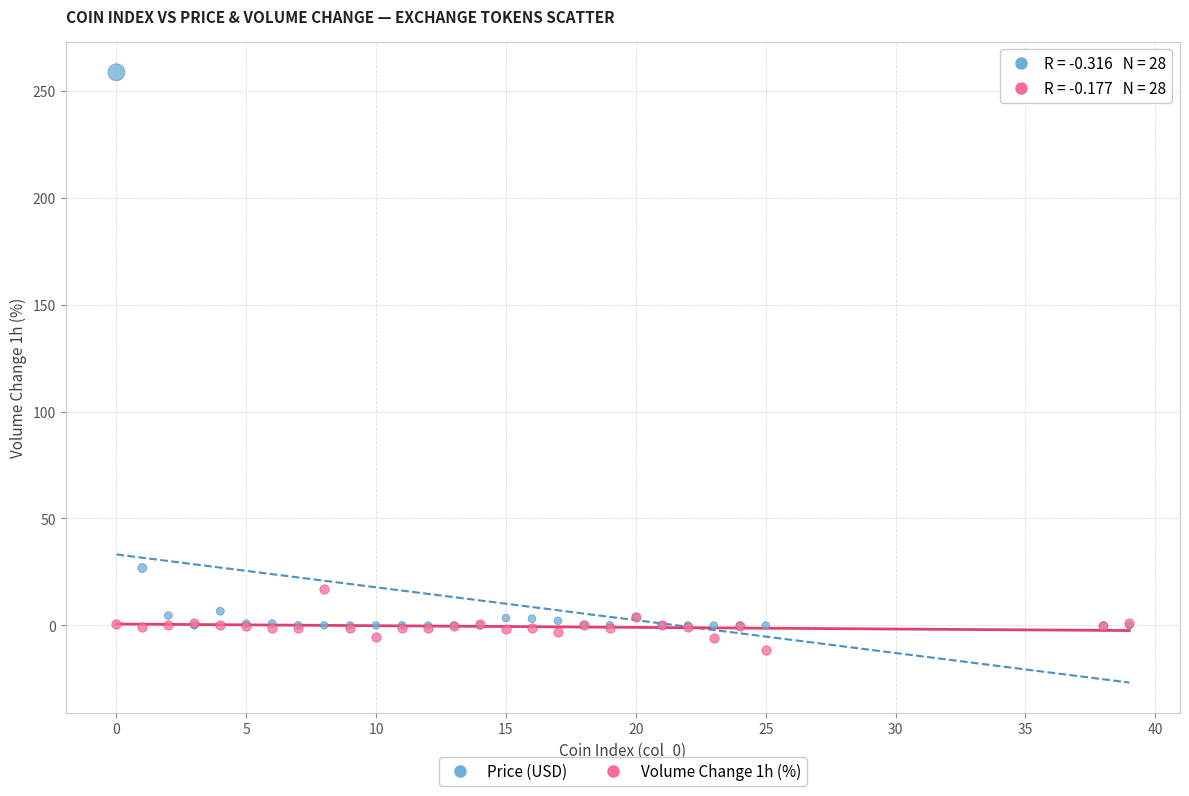

In the Price (USD) series, what Y value is closest to 129?

26.9